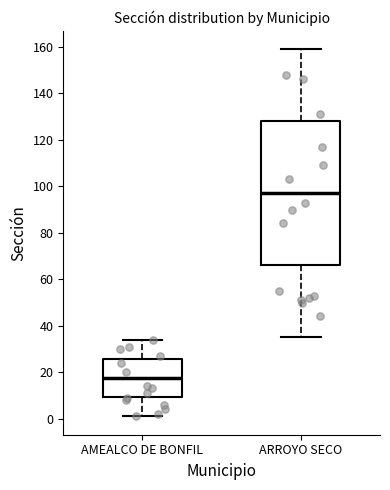

Where does the upper whisker of the box for ARROYO SECO end on the y-axis? The values are not printed on the chart, so give them approximately, as read against the axis.

160